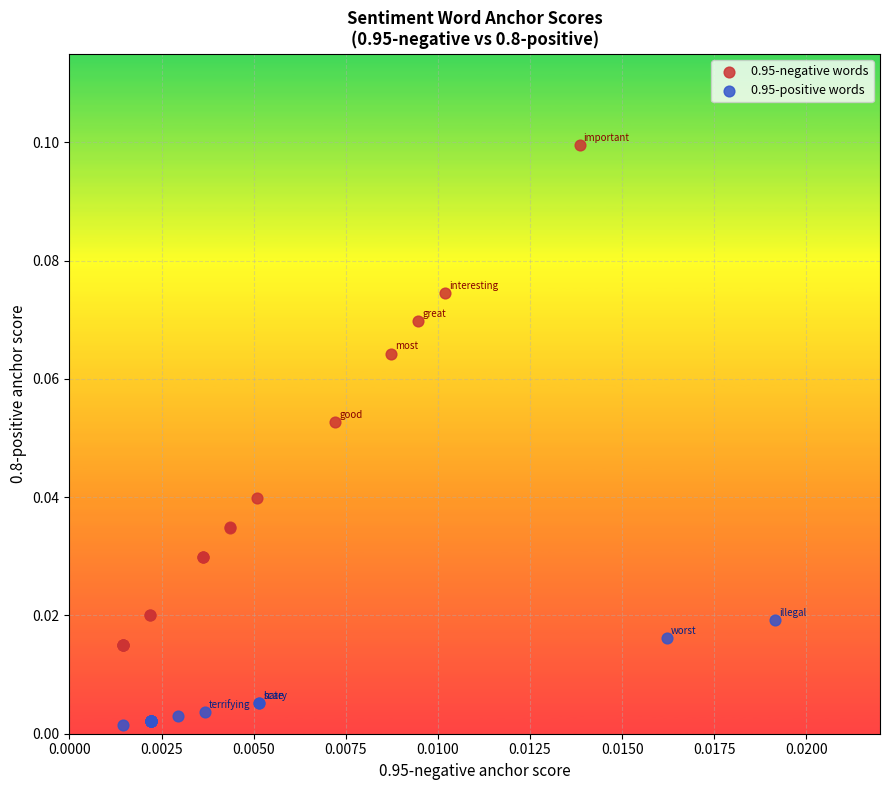

Which series has the widest spread of Y values?

0.95-negative words